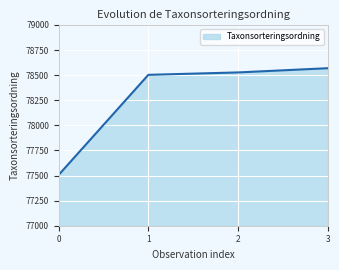

Rank the categories by value from lowest to highest.

0, 1, 2, 3